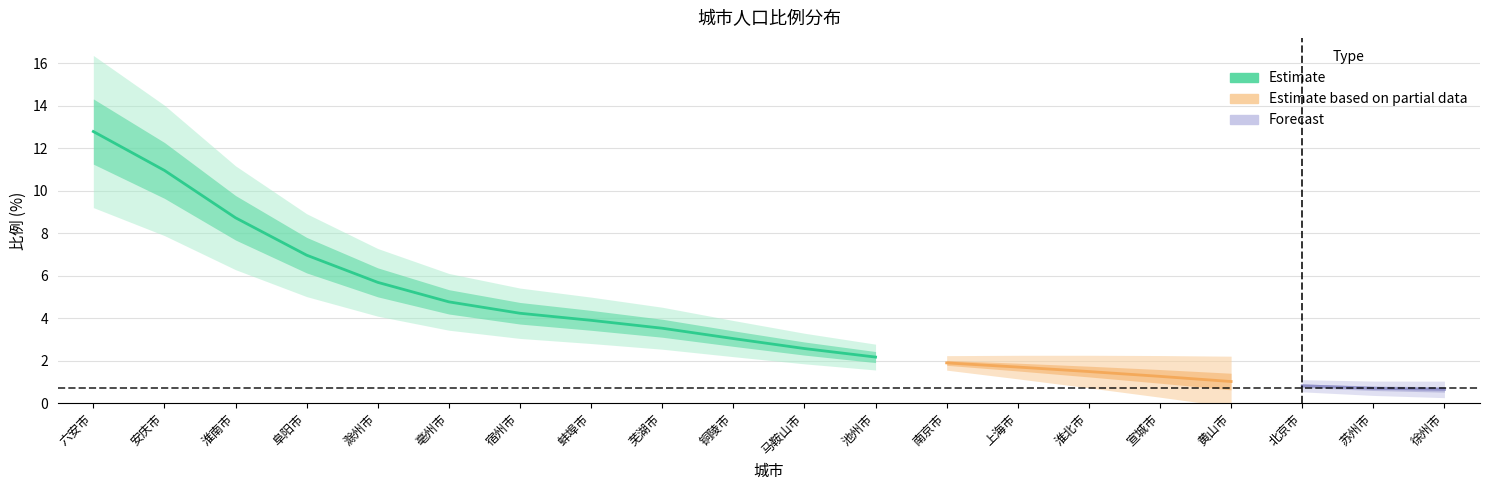

Rank the categories by value from lowest to highest.

徐州市, 苏州市, 北京市, 黄山市, 宣城市, 淮北市, 上海市, 南京市, 池州市, 马鞍山市, 铜陵市, 芜湖市, 蚌埠市, 宿州市, 亳州市, 滁州市, 阜阳市, 淮南市, 安庆市, 六安市